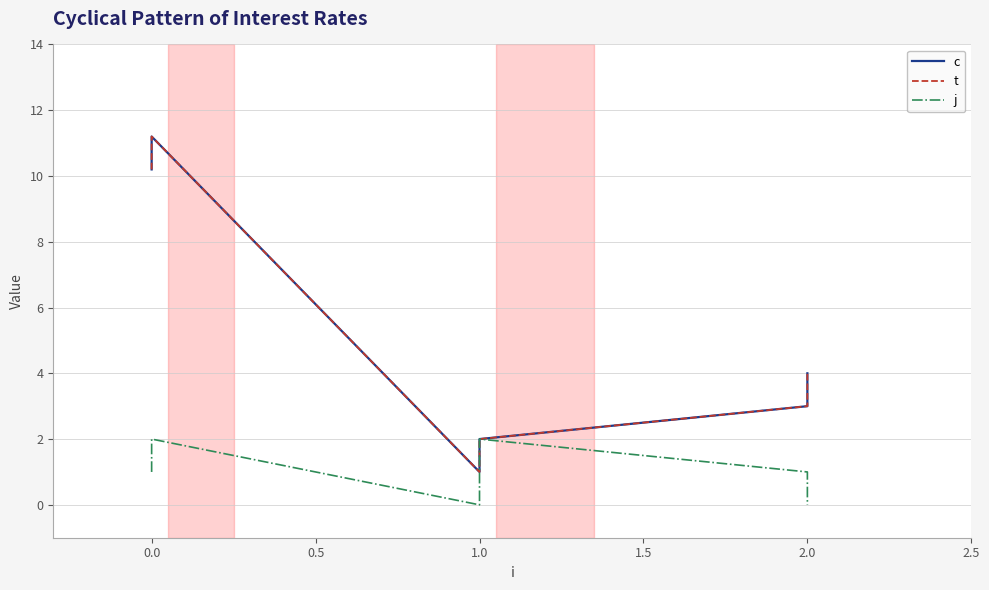

The j series shows 2.0 at 0.0. True or false?

True